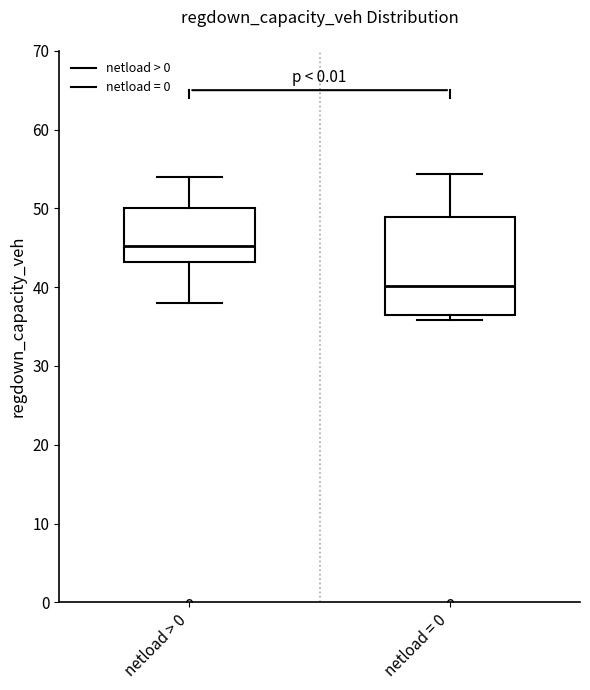

Reading left to right, transcribe this box plot: for each box, give where its median line is, the range the box spans, and where its two whiskers end, as read against the y-axis. The values are not printed on the chart, so give them approximately, as read against the axis.

netload > 0: median 45, box 43 to 50, whiskers 38 to 54
netload = 0: median 40, box 36 to 49, whiskers 36 (just below the box's lower edge) to 54